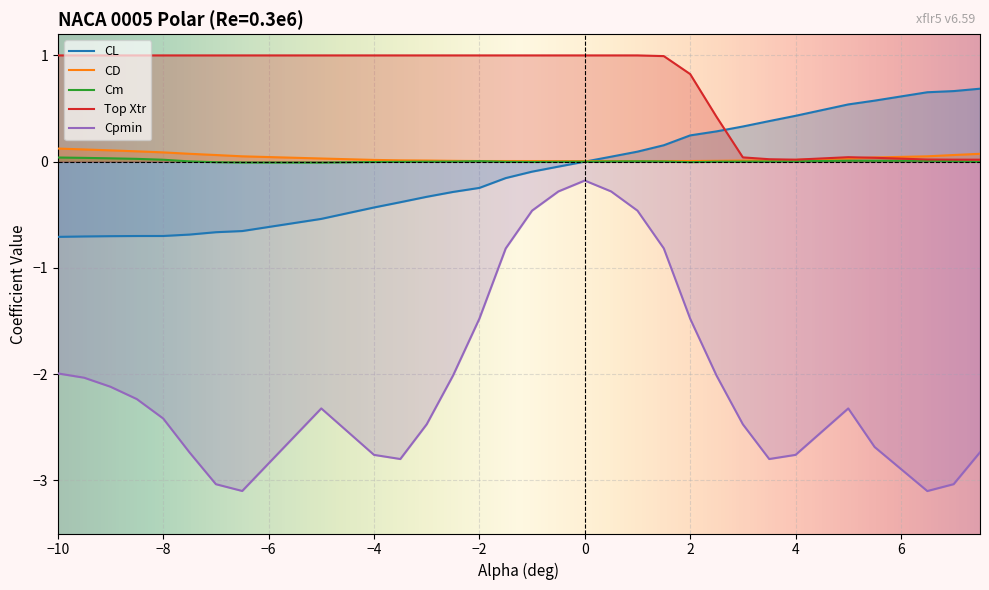

Rank the series at 7.0 from lowest to highest value.

Cpmin, Cm, Top Xtr, CD, CL